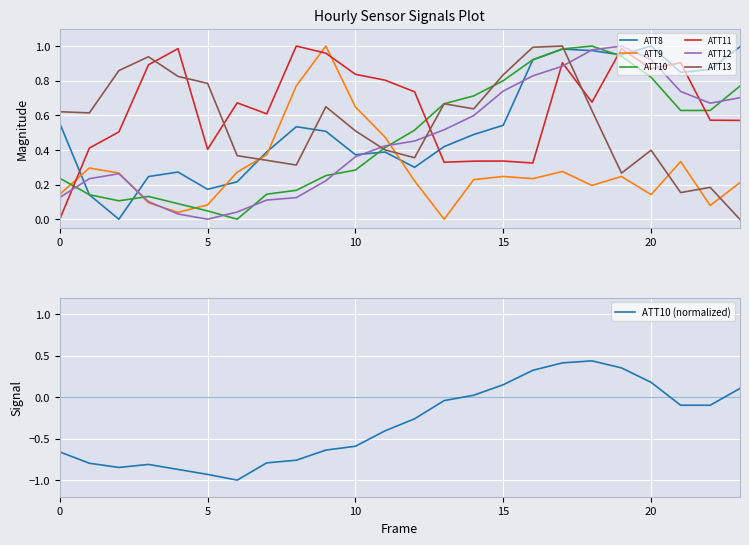

How many positive values does the ATT13 series have?

23